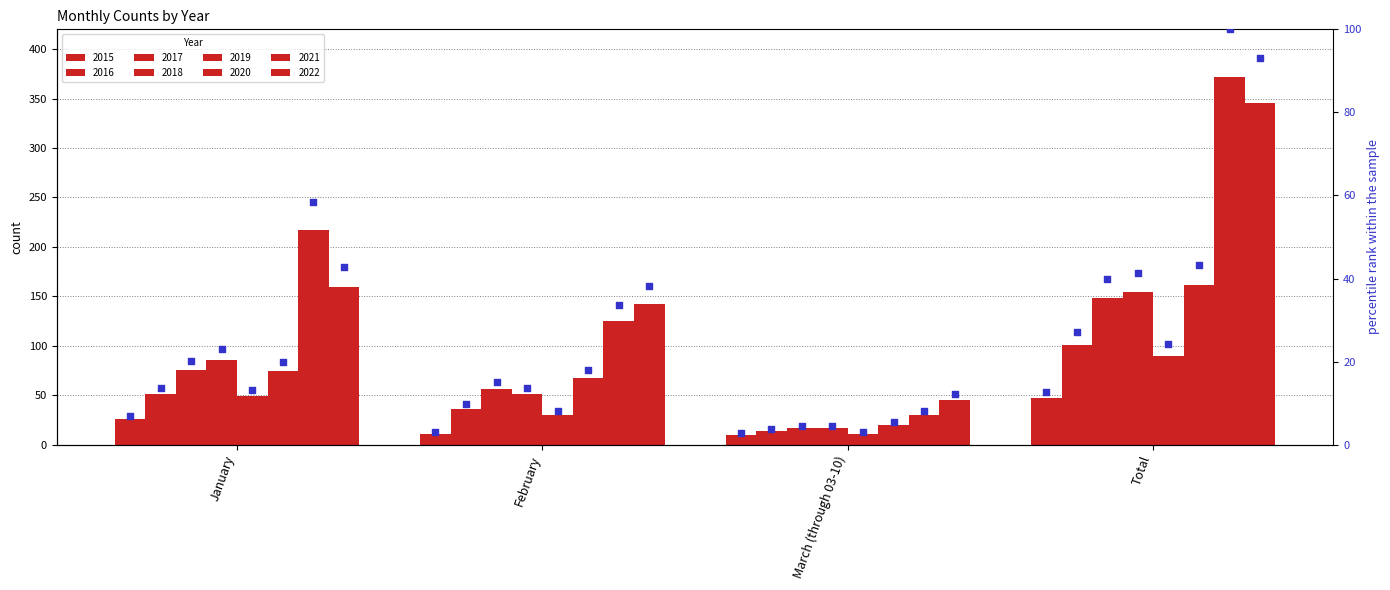

What is the ratio of the value at Total to the value at January?

1.8